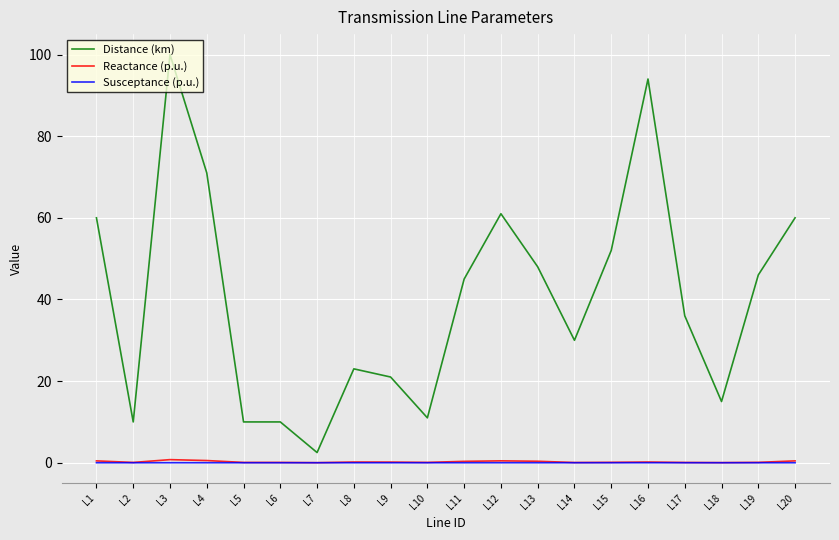

What is the sum of all Susceptance (p.u.) values?

0.1